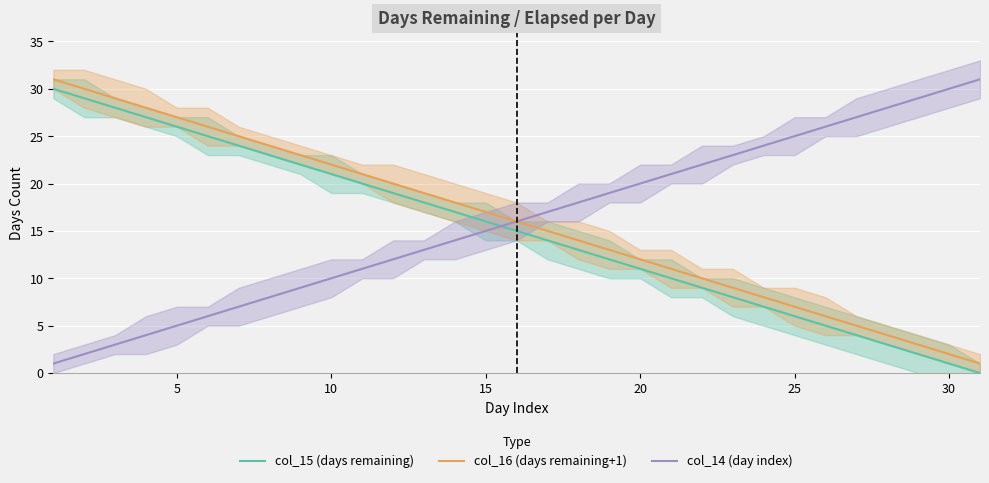

True or false: col_15 (days remaining) and col_16 (days remaining+1) cross at least once.

False